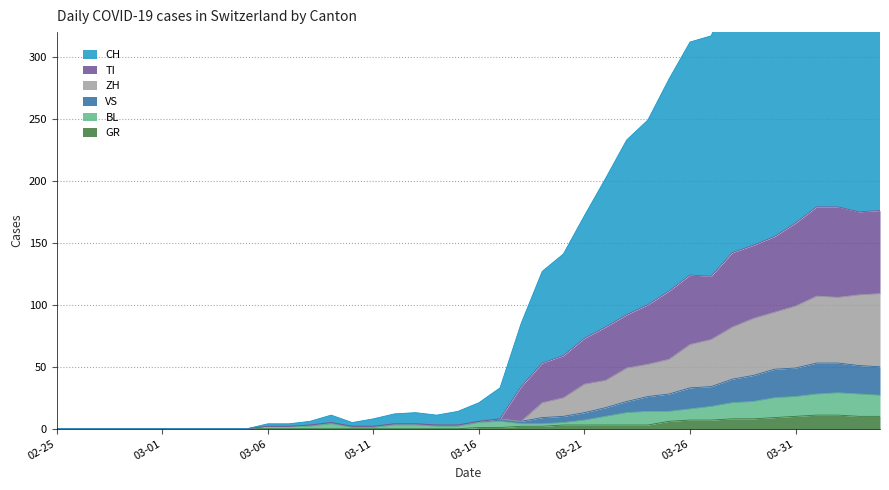

What is the average value of the TI series?

55